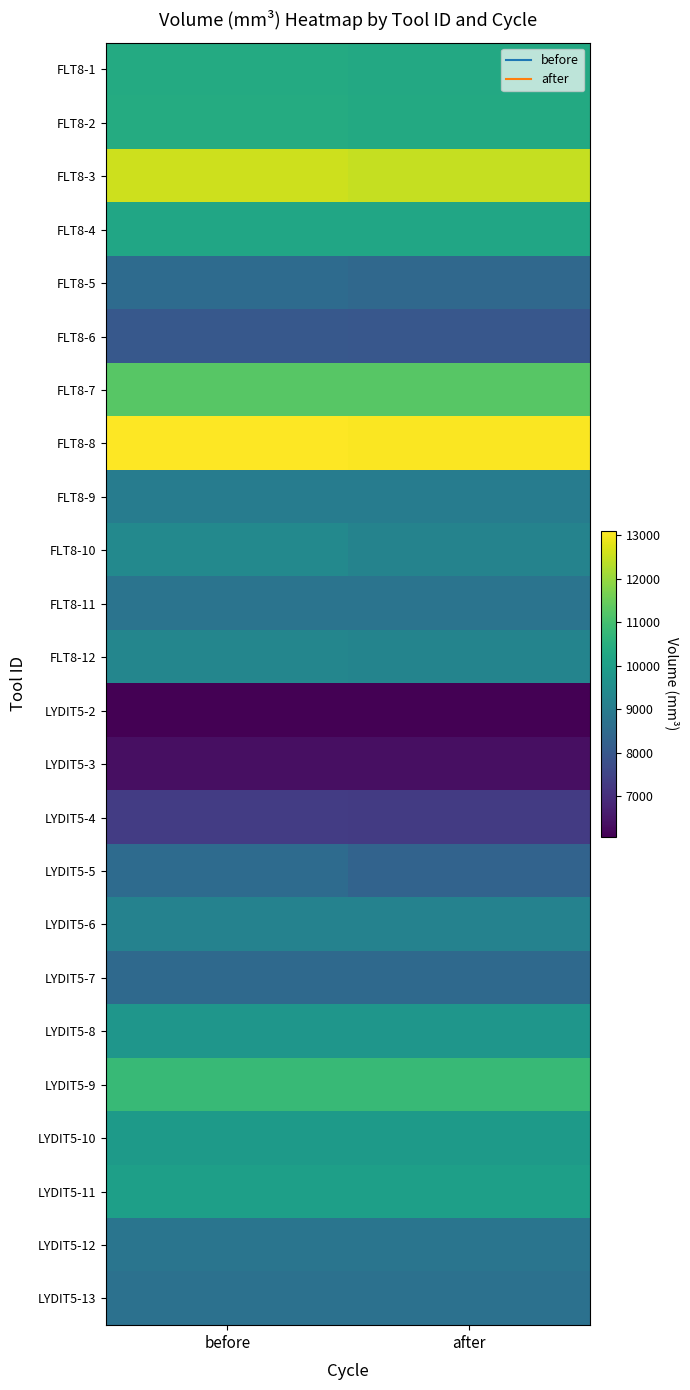

Count the number of categories in the chart.

2